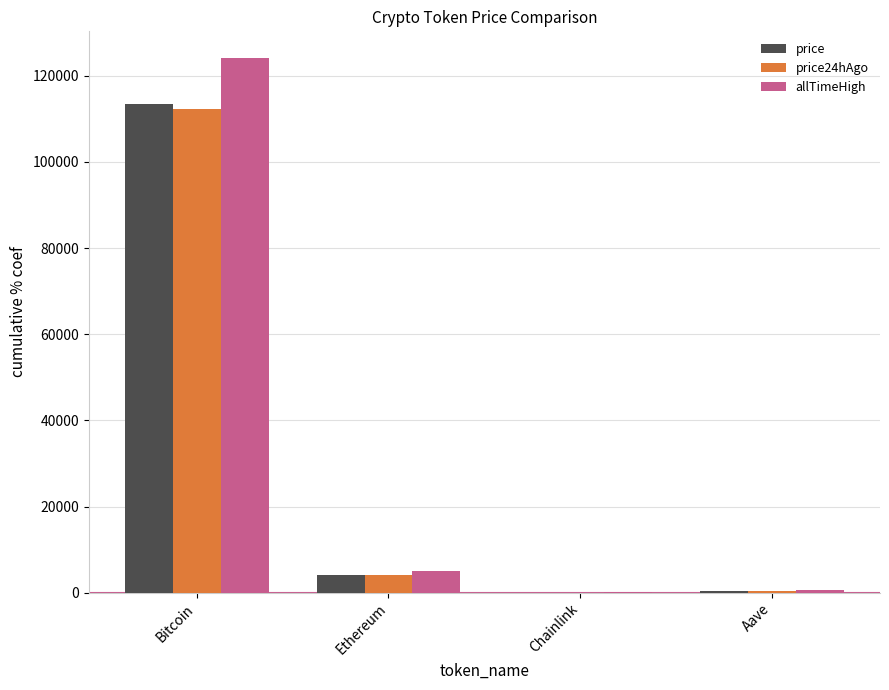

What is the sum of all price24hAgo values?

116616.0